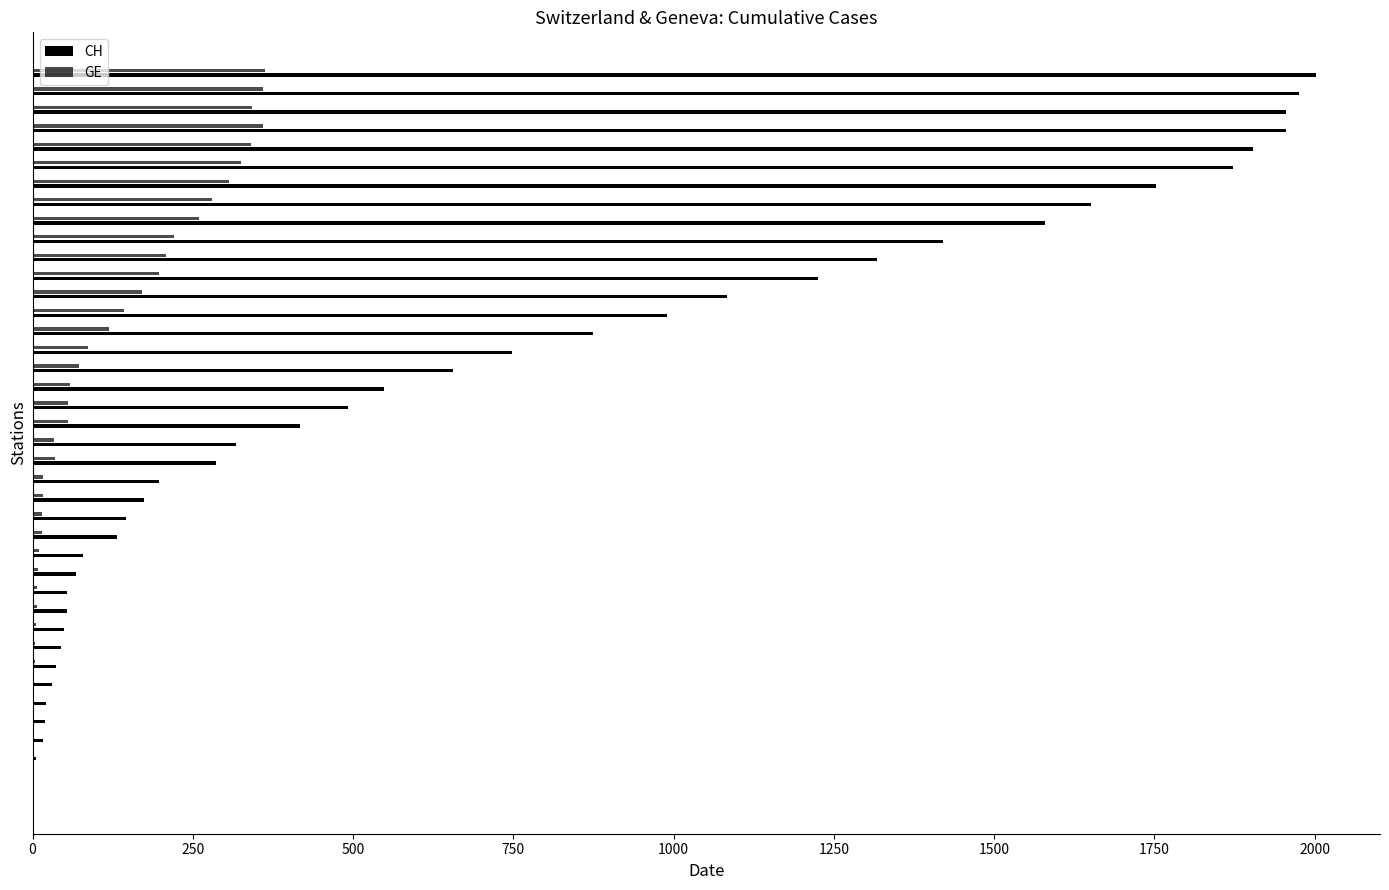

How many series are shown in this chart?

2